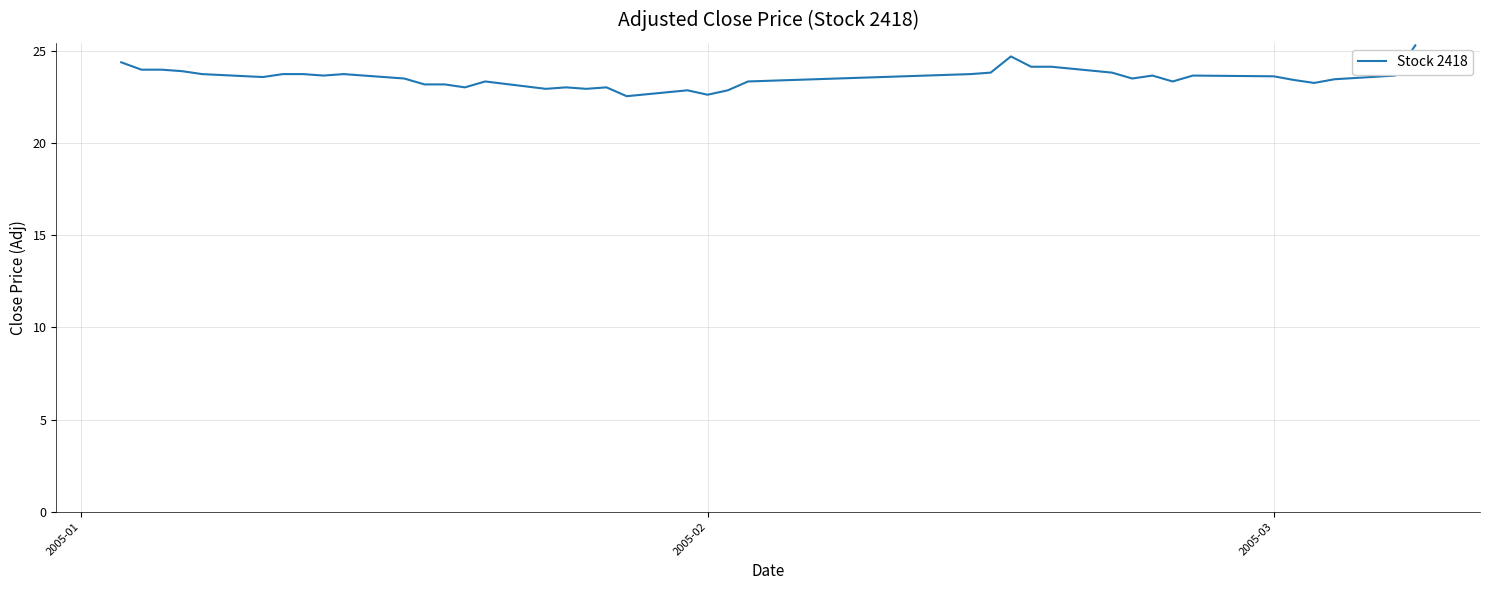

What is the difference between the maximum and minimum values?

2.8